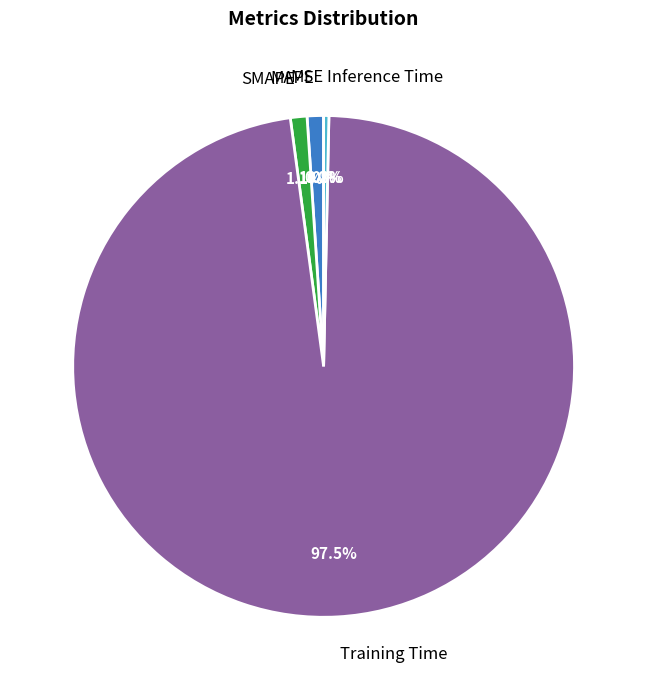

What is the majority slice?

Training Time